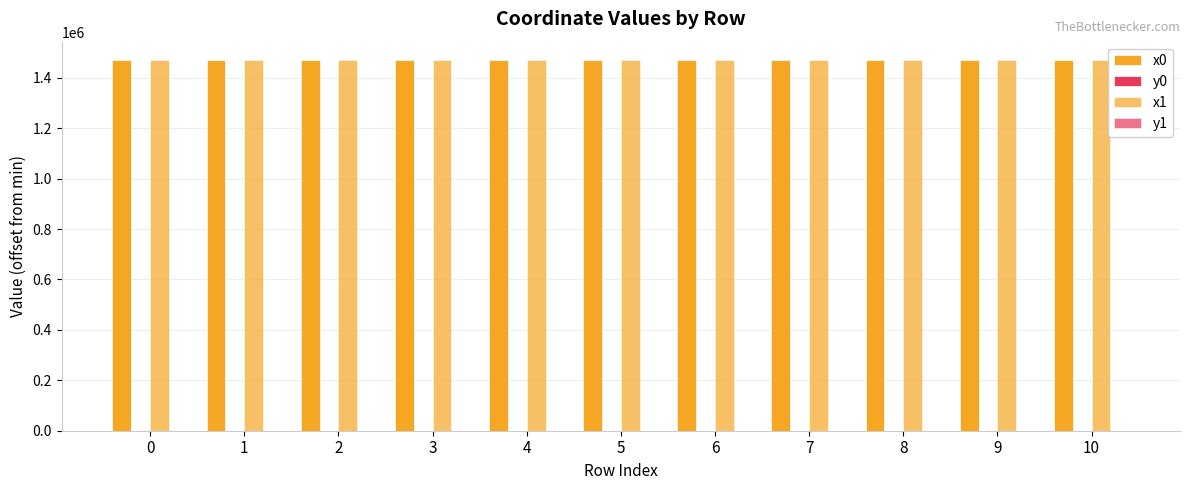

At 8, list the series in order from smallest to largest.

y0, y1, x1, x0